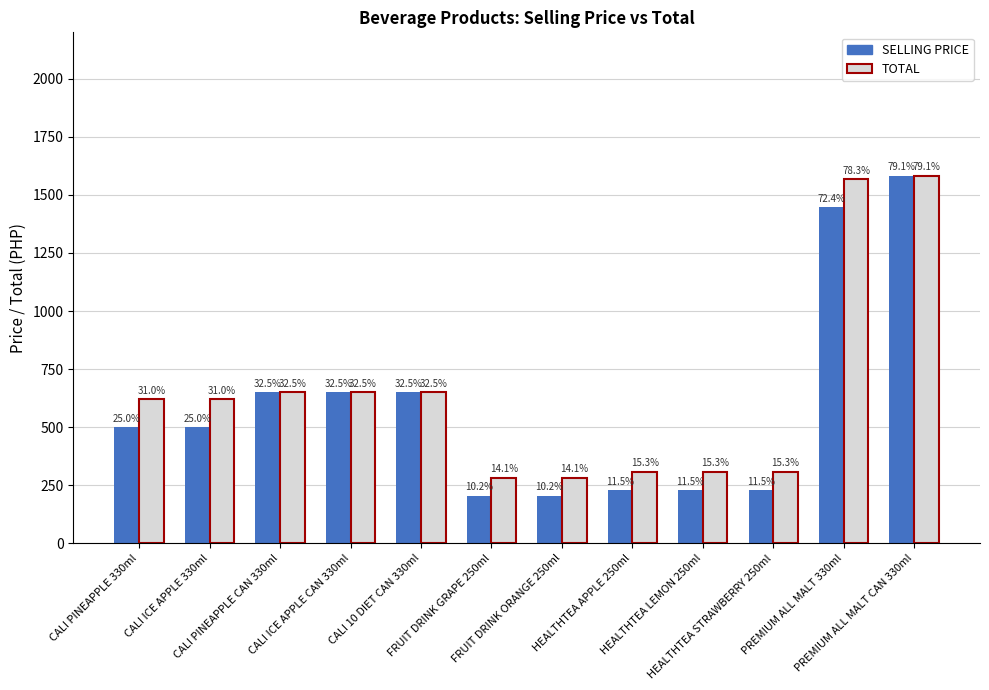

What is the difference between the maximum and minimum values in the SELLING PRICE series?

1377